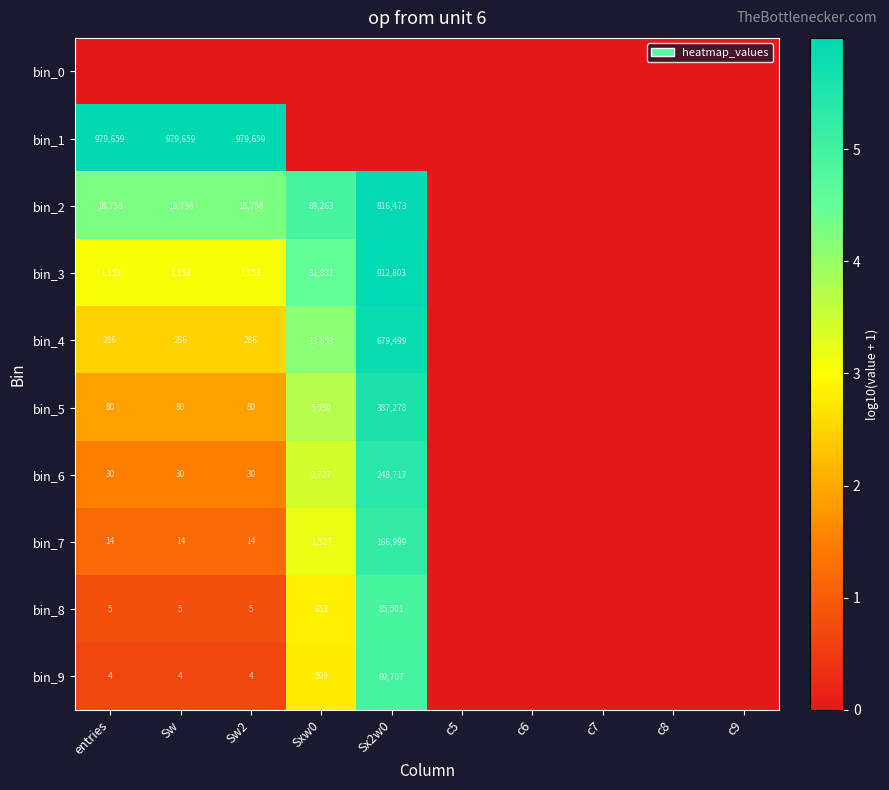

Is it true that bin_5 equals 387278 at Sx2w0?

True